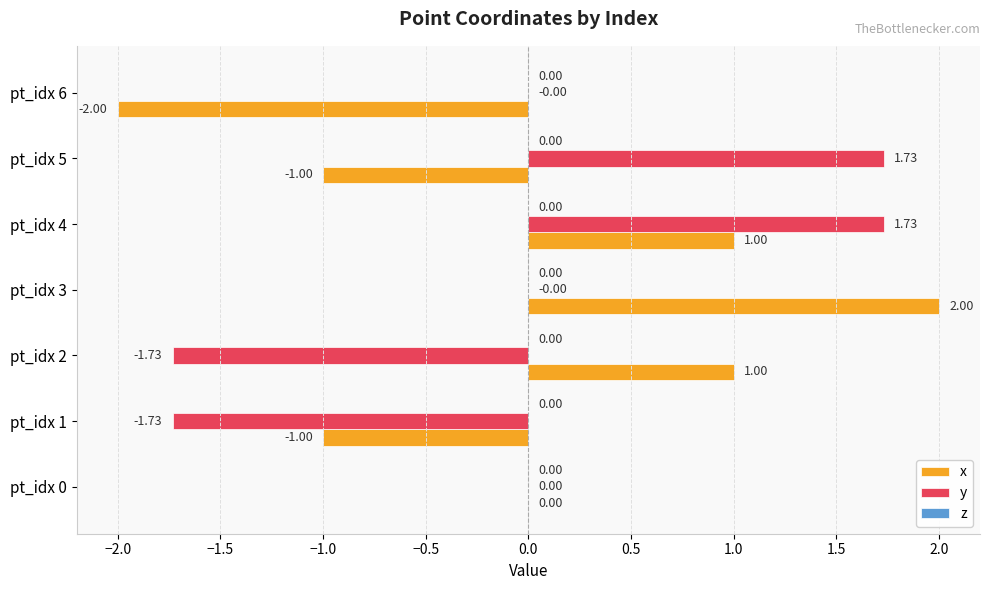

Between pt_idx 1 and pt_idx 5, which series saw the biggest shift?

y